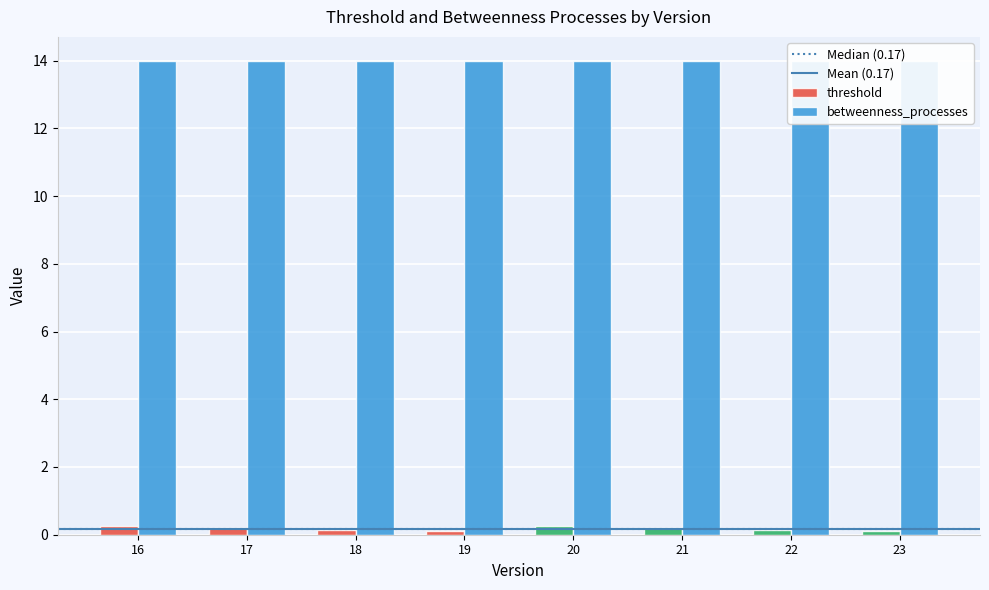

What is the difference between the second highest and minimum values?

0.1